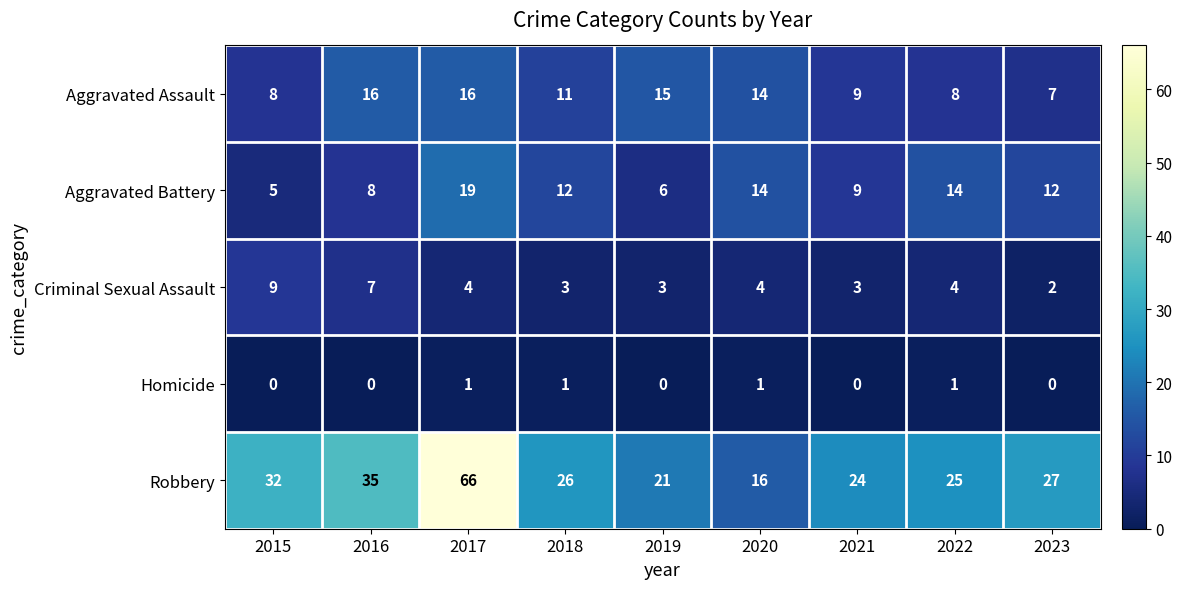

How many distinct data groups are displayed?

5